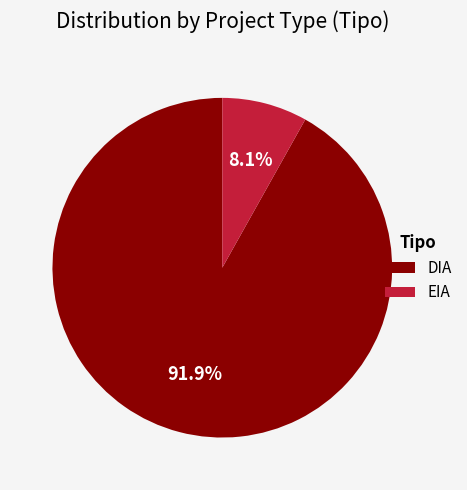

To the nearest percent, what is the difference between the EIA and DIA slice percentages?

84%